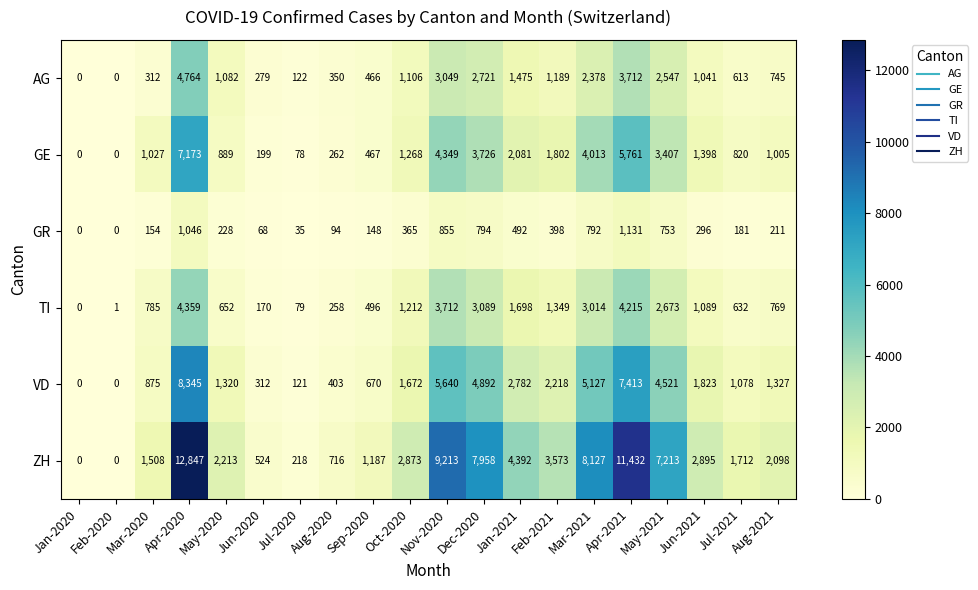

Read the TI value at Apr-2021, to the nearest 50.

4200